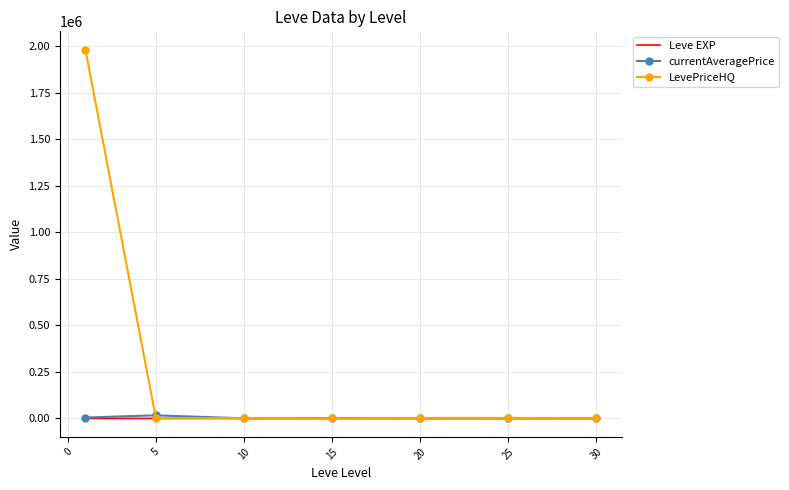

What is the highest value of the LevePriceHQ series?

1980311